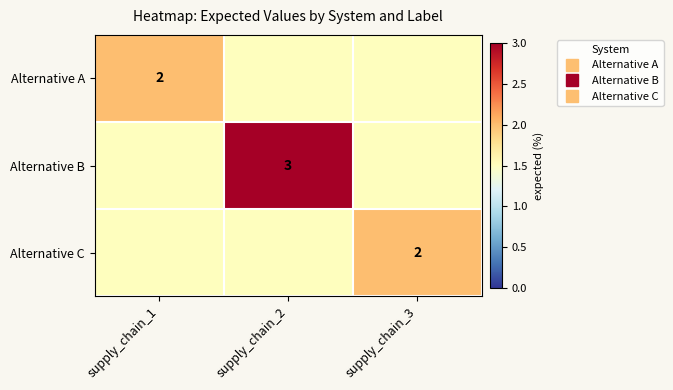

What is the minimum value for Alternative C?

1.5